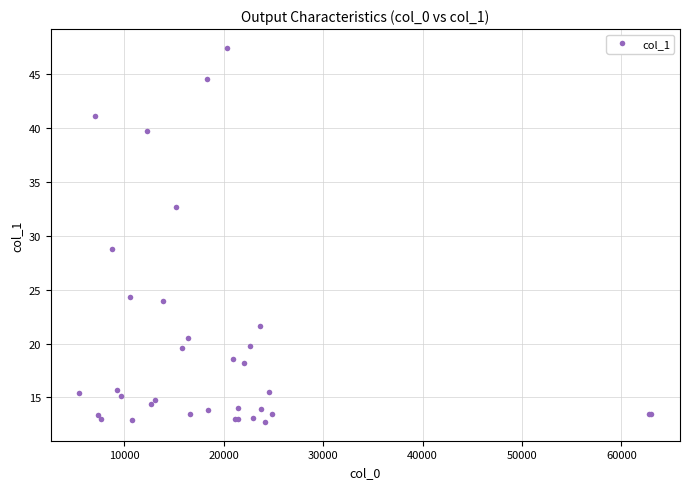

What is the minimum value shown in the chart?

12.7